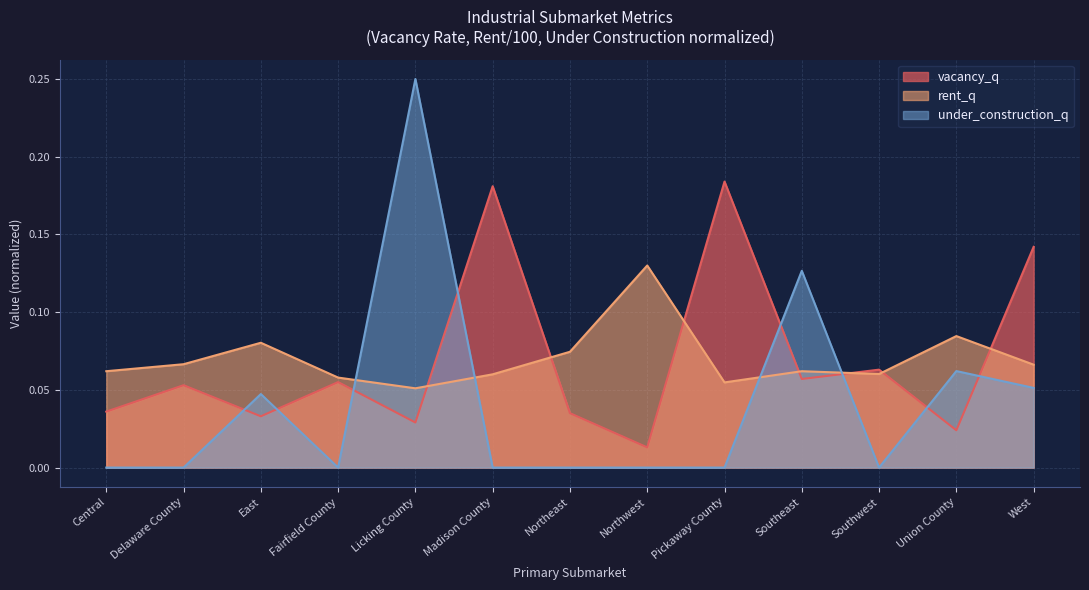

What is the label of the 12th point from the left?

Union County